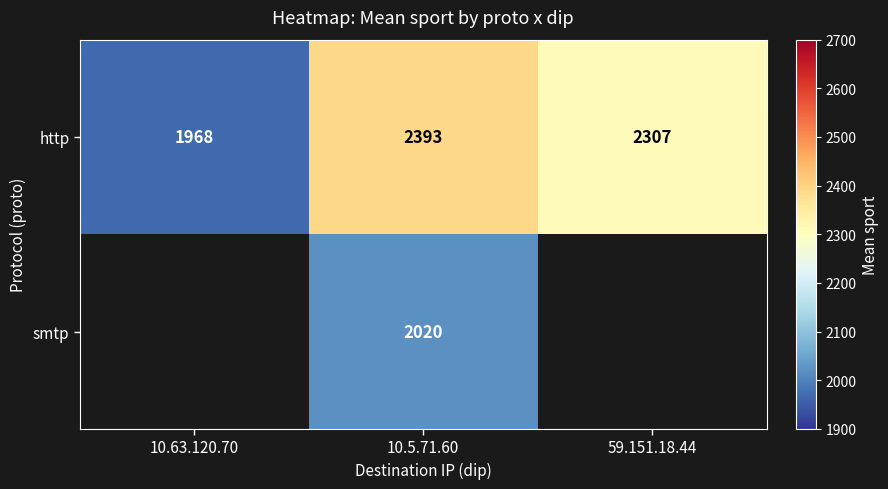

At how many categories does at least one series exceed 2332?

1